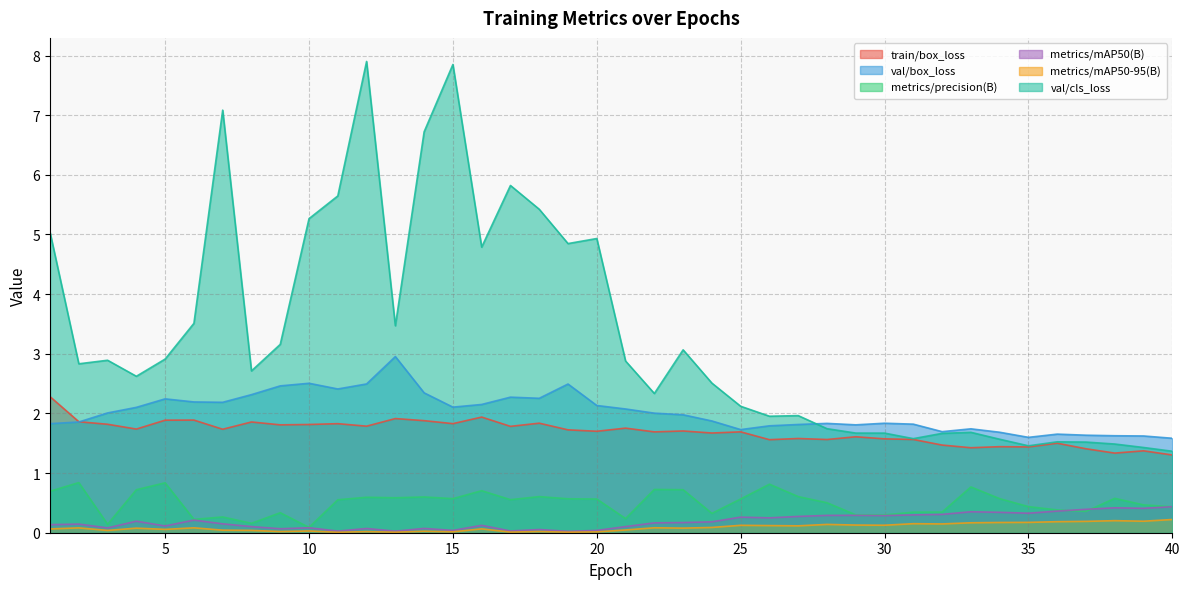

How many interior local peaks does the train/box_loss series have?

14